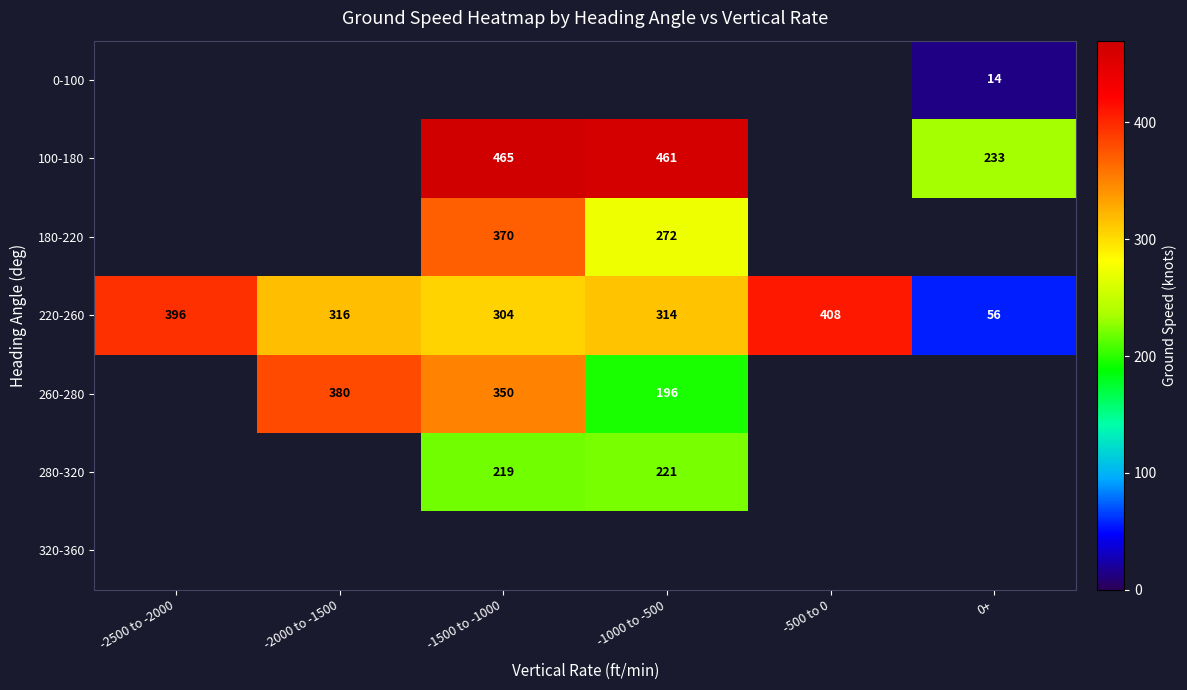

Is the value of 100-180 at -1000 to -500 greater than the value of 0-100 at 0+?

Yes